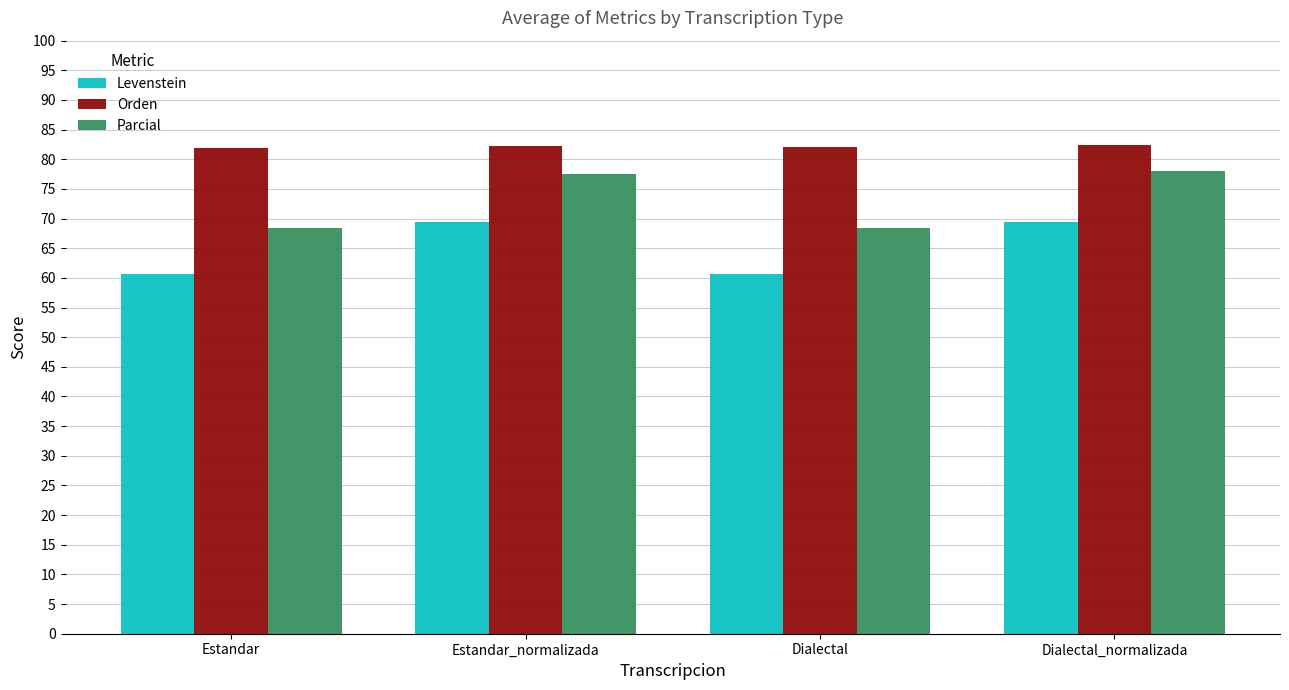

The value of Orden at Dialectal is 49.3. True or false?

False